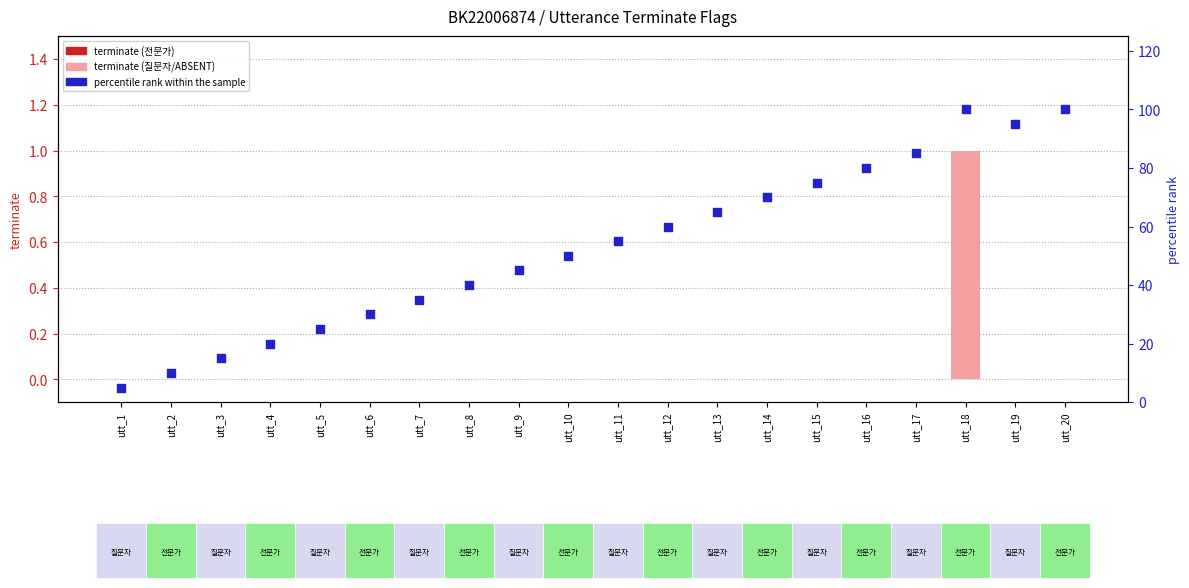

What is the total value across all series at utt_11?

55